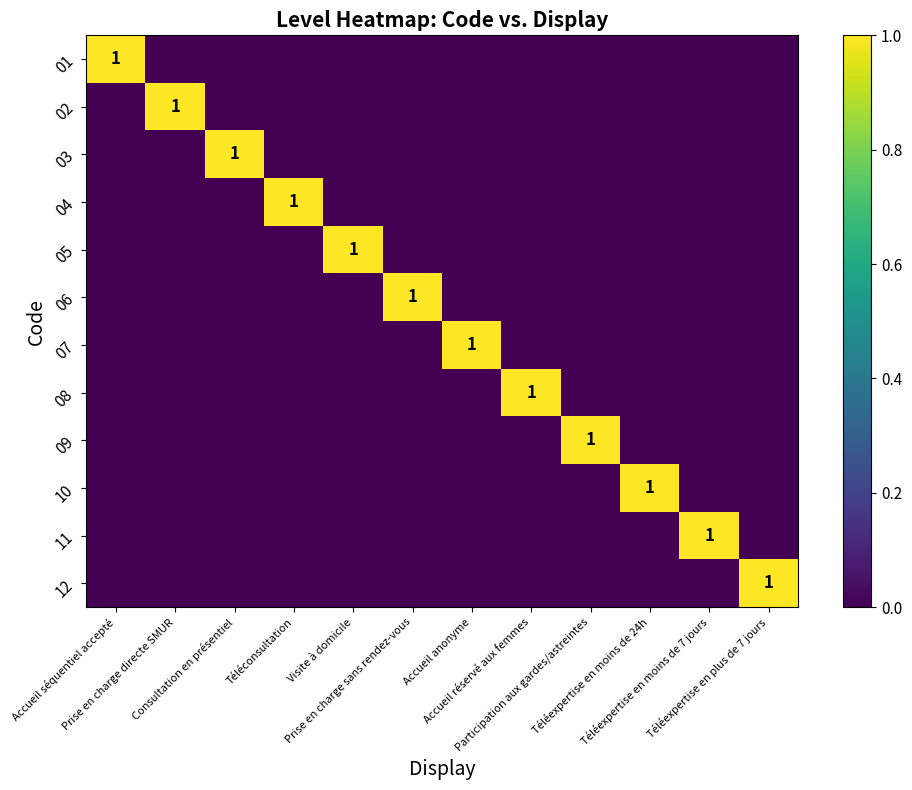

Where is 07 nearest to the value 0?

Accueil séquentiel accepté